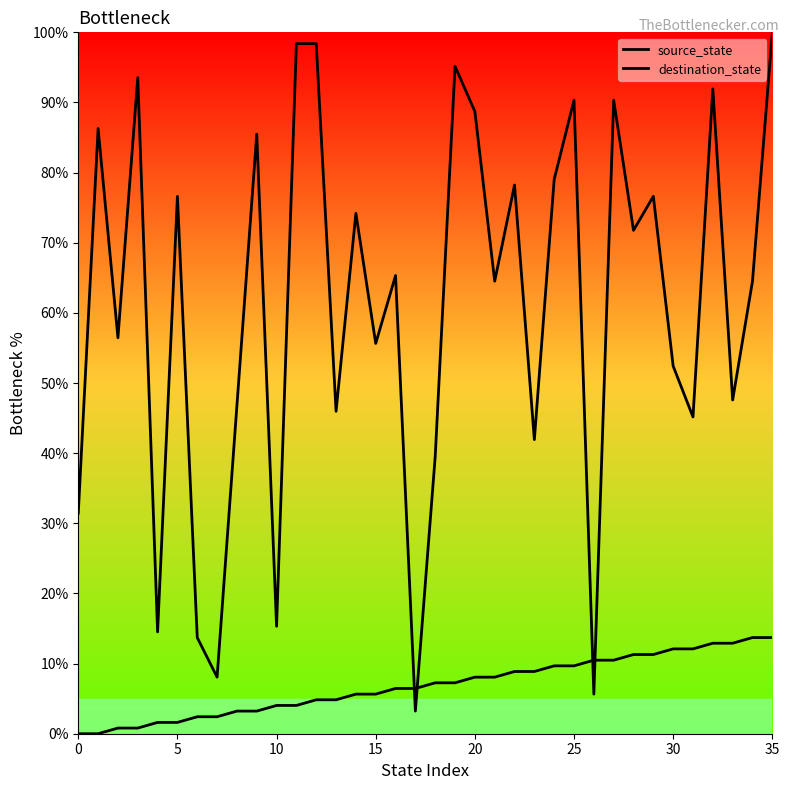

What is the total value across all series at 8?

50.0